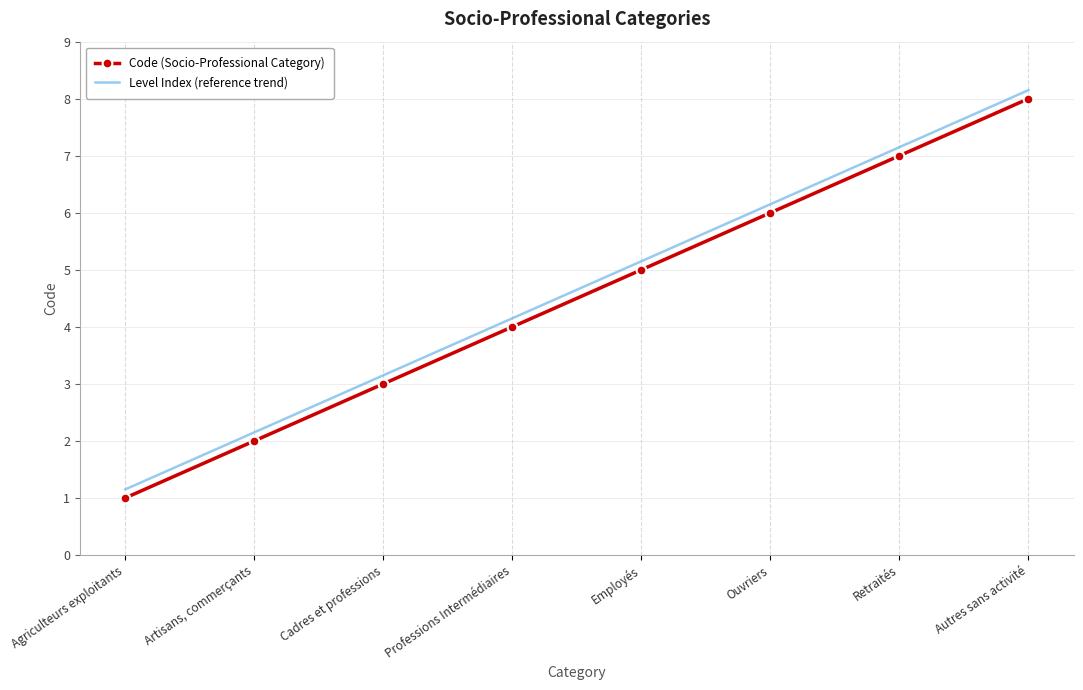

The value of Code (Socio-Professional Category) at Professions Intermédiaires is 7.2. True or false?

False